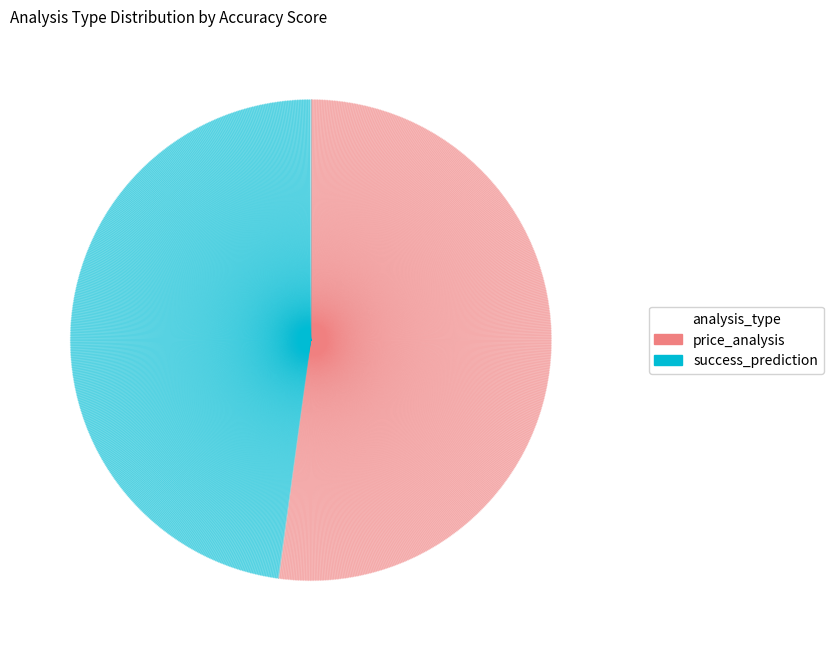

Do price_analysis and success_prediction together represent more than half of the pie?

Yes